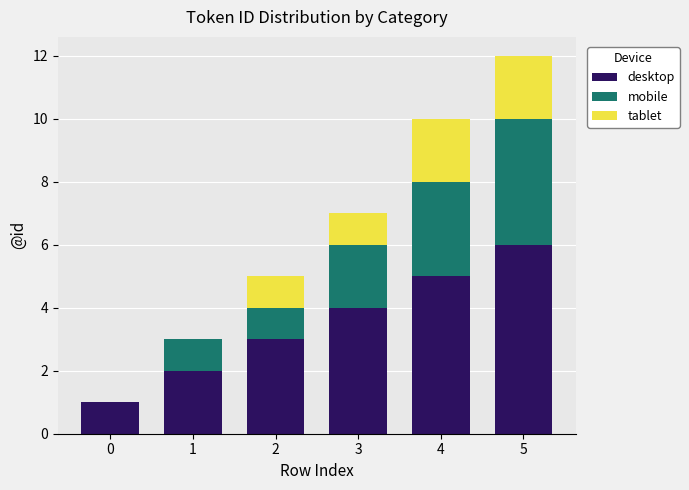

At which category is the sum across all series the highest?

5